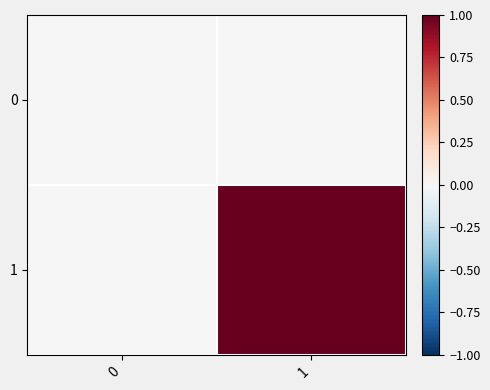

Count the number of categories in the chart.

2